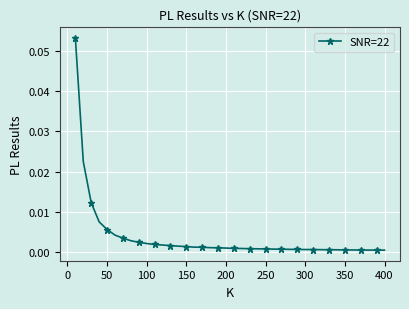

How many interior local valleys (lower than both neighbors) does the data have?

1